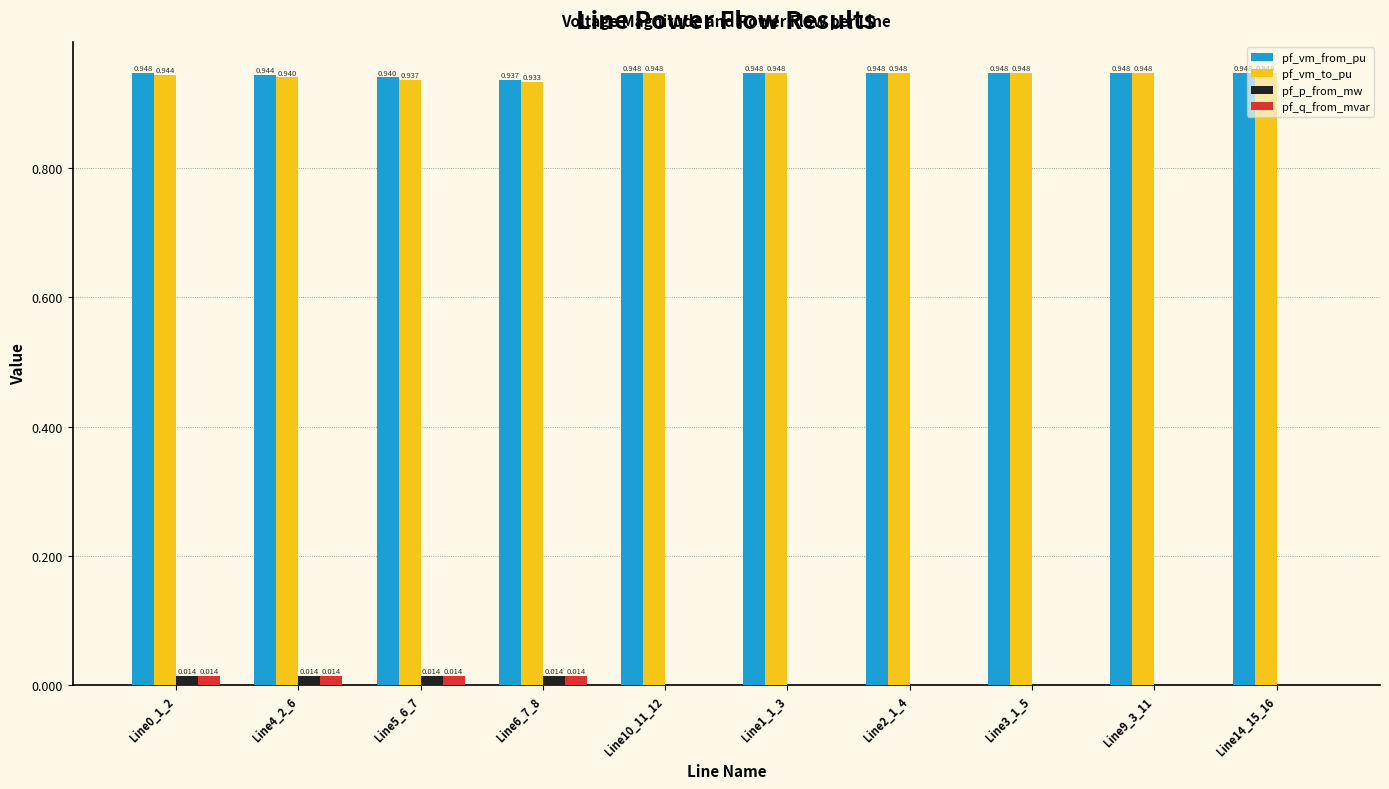

Is the value of pf_p_from_mw at Line1_1_3 greater than the value of pf_q_from_mvar at Line4_2_6?

No